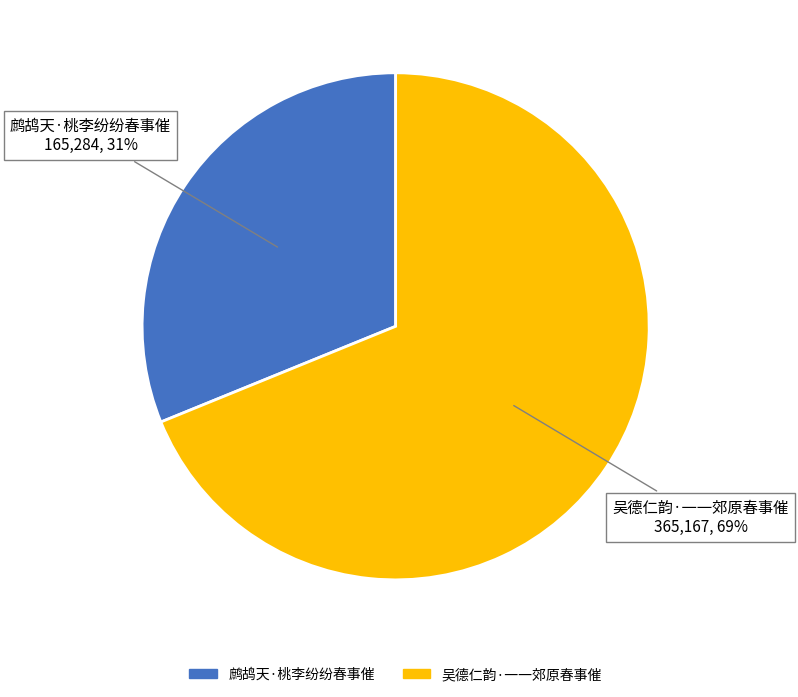

What is the smallest slice in the pie chart?

鹧鸪天·桃李纷纷春事催